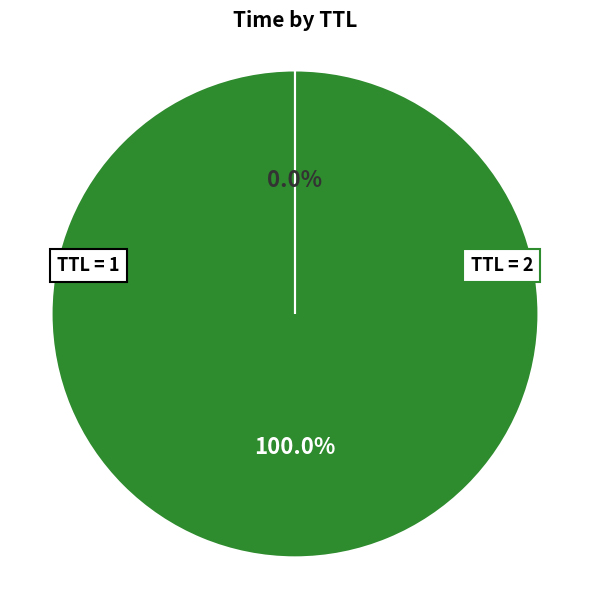

Is there a majority slice in this chart?

Yes